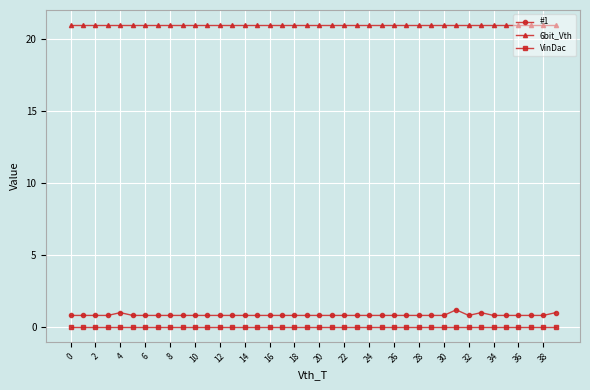

True or false: VinDac and 6bit_Vth cross at least once.

False